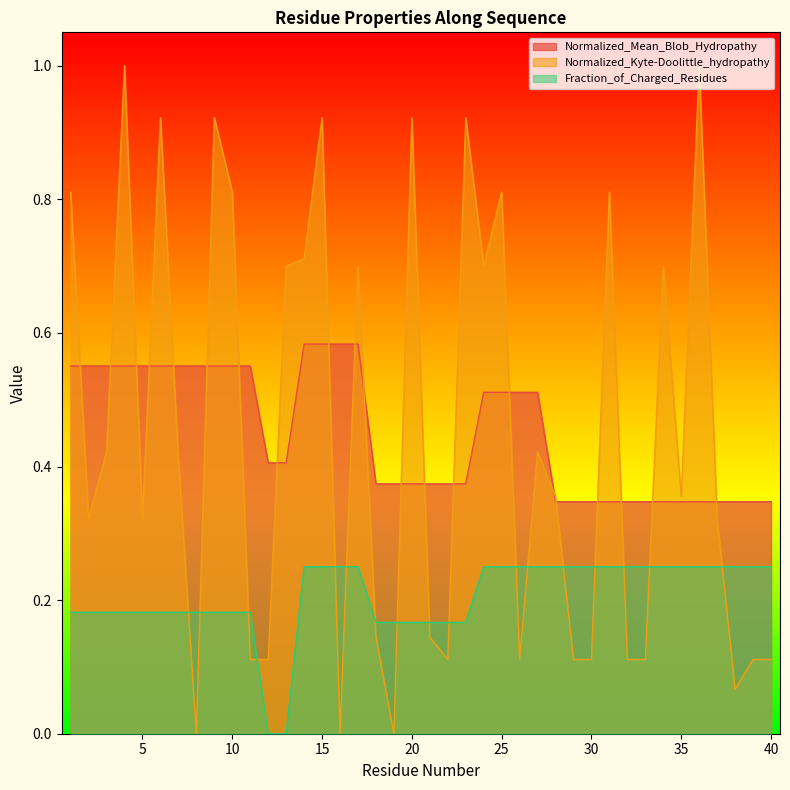

Where do Normalized_Kyte-Doolittle_hydropathy and Fraction_of_Charged_Residues first cross each other?

7 and 8